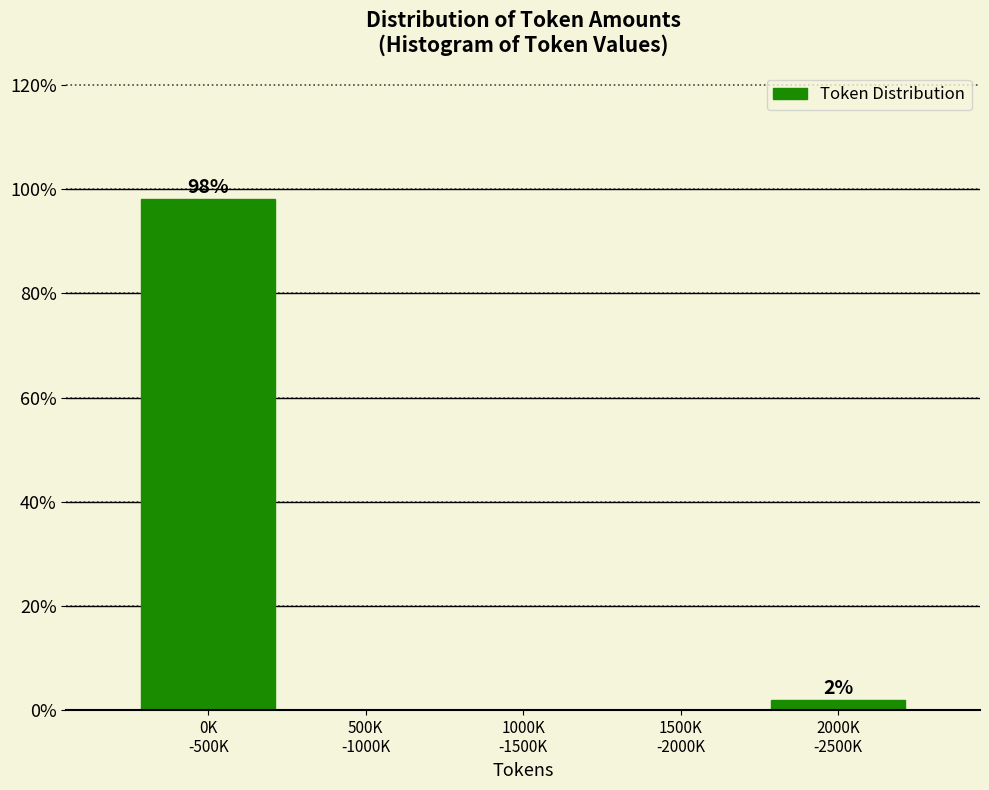

What is the greatest value displayed?

98.1